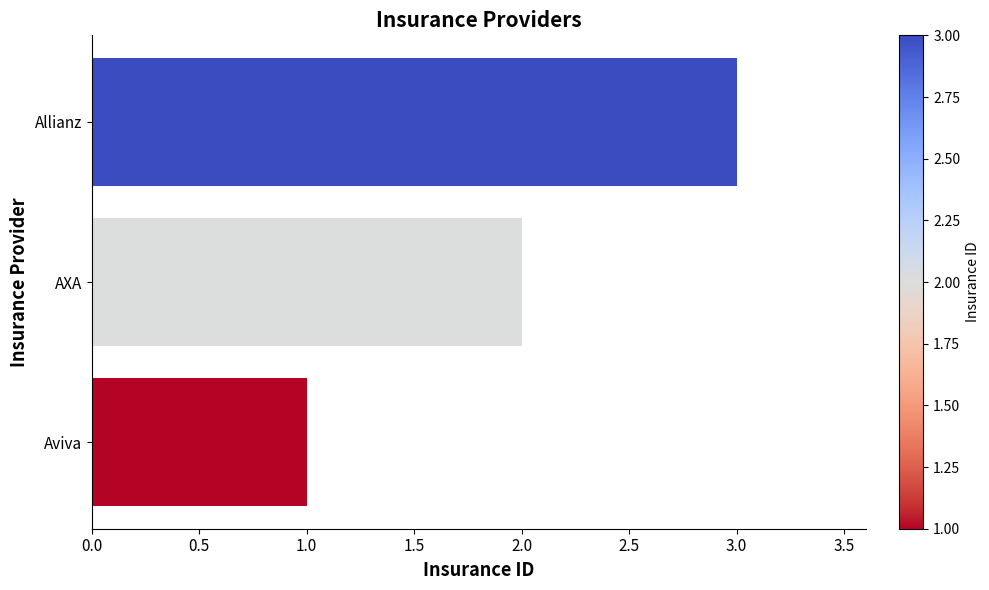

At which label is the value closest to 2?

AXA